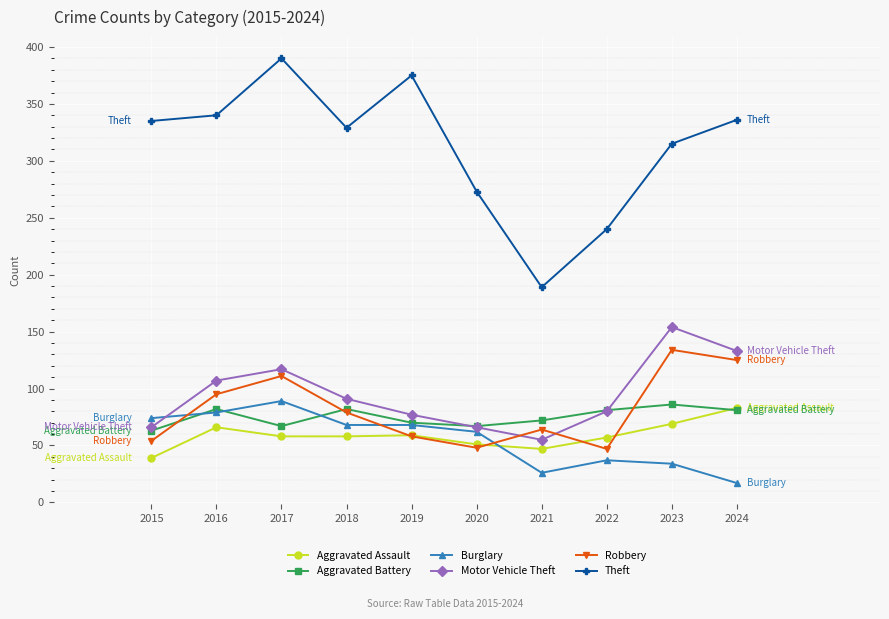

Which label corresponds to the smallest value in the chart?

2024